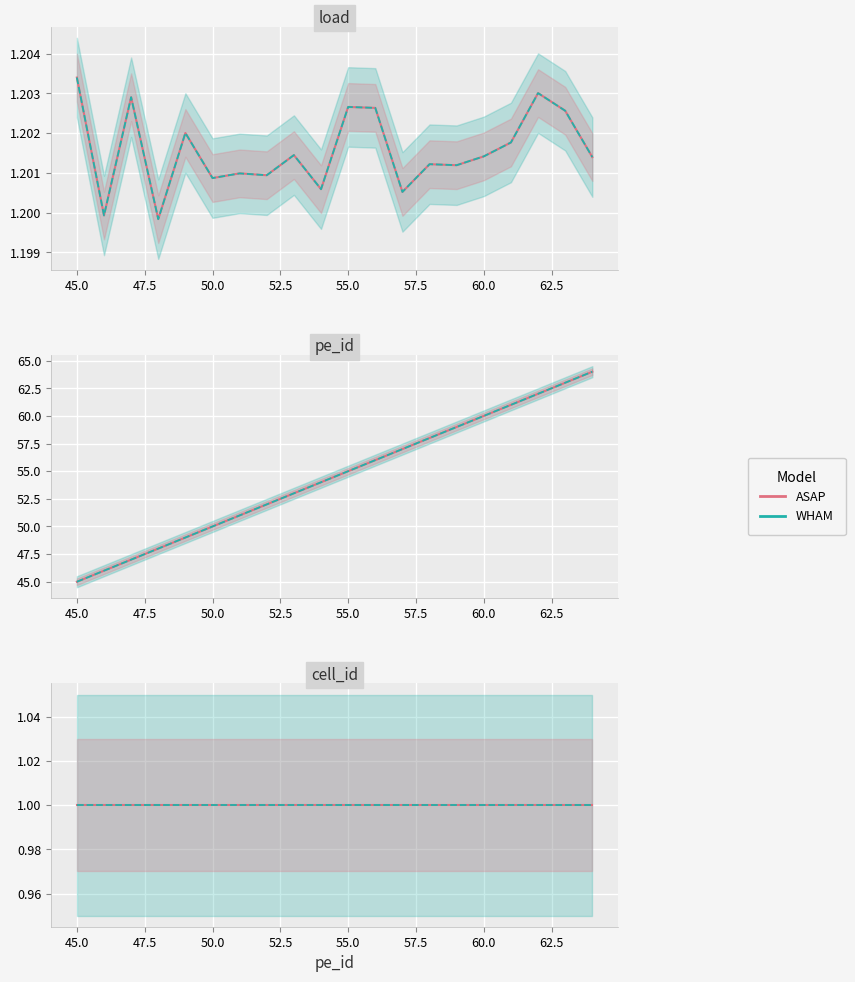

What is the value of the load point at the 3rd from the left?

1.2